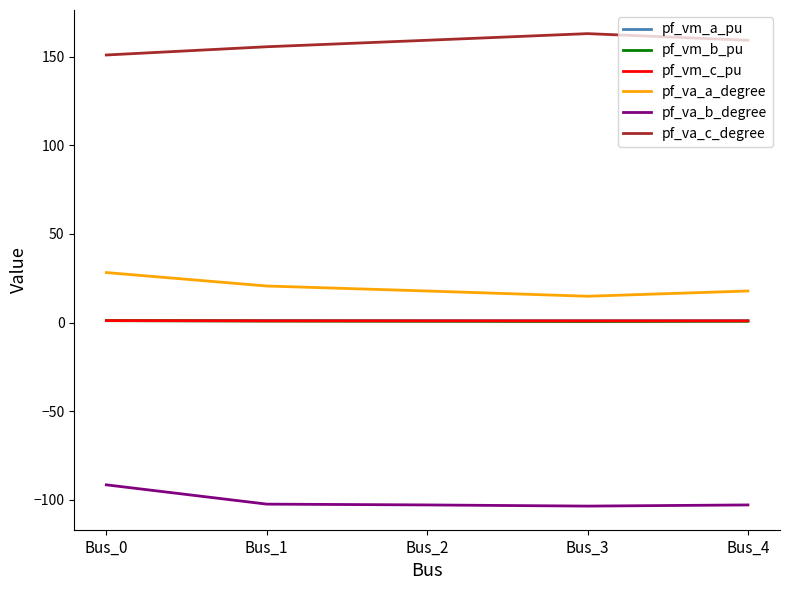

Does the chart have visible grid lines?

No